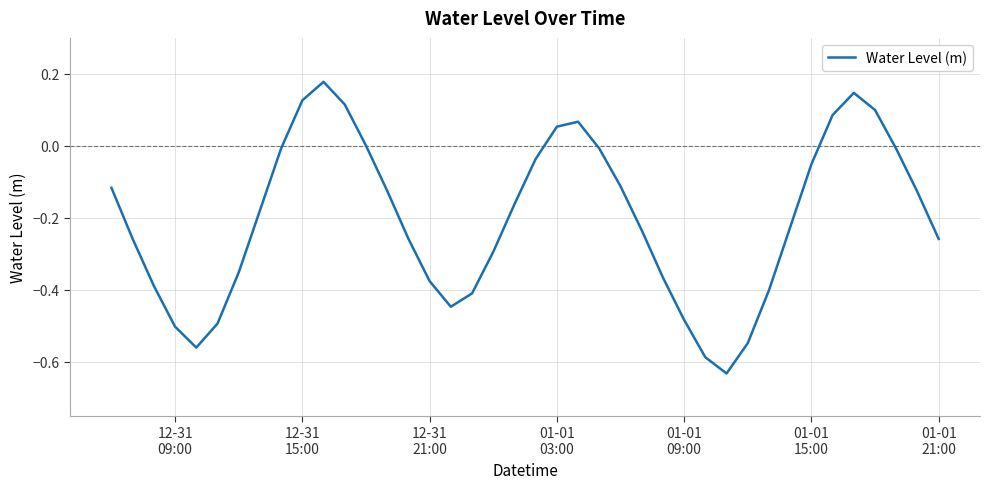

What is the difference between the maximum and minimum values?

0.8